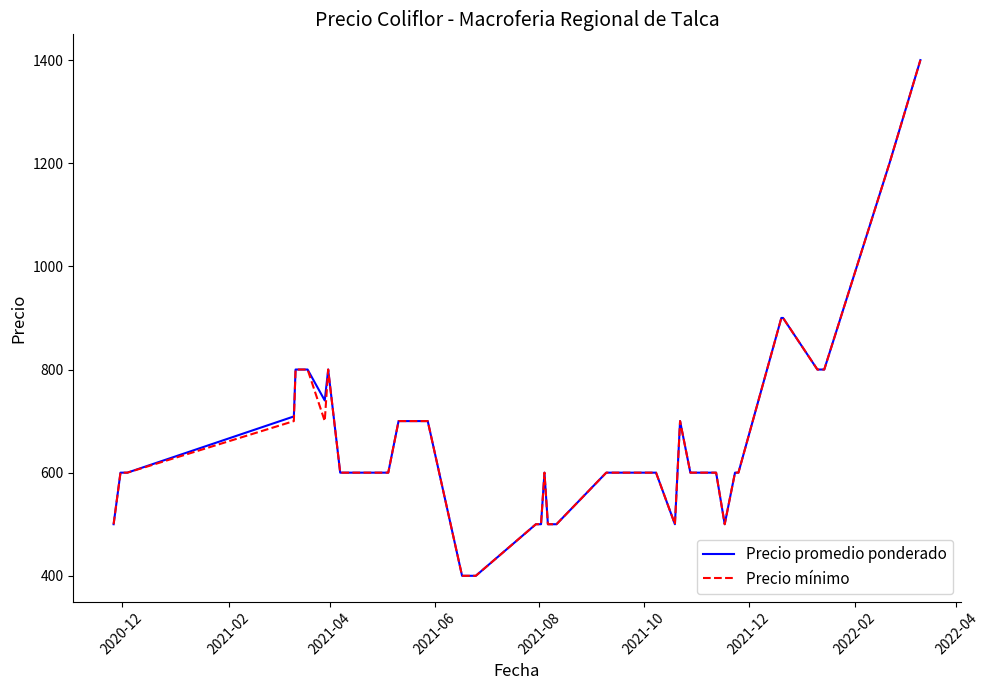

How many lines are shown in the chart?

2